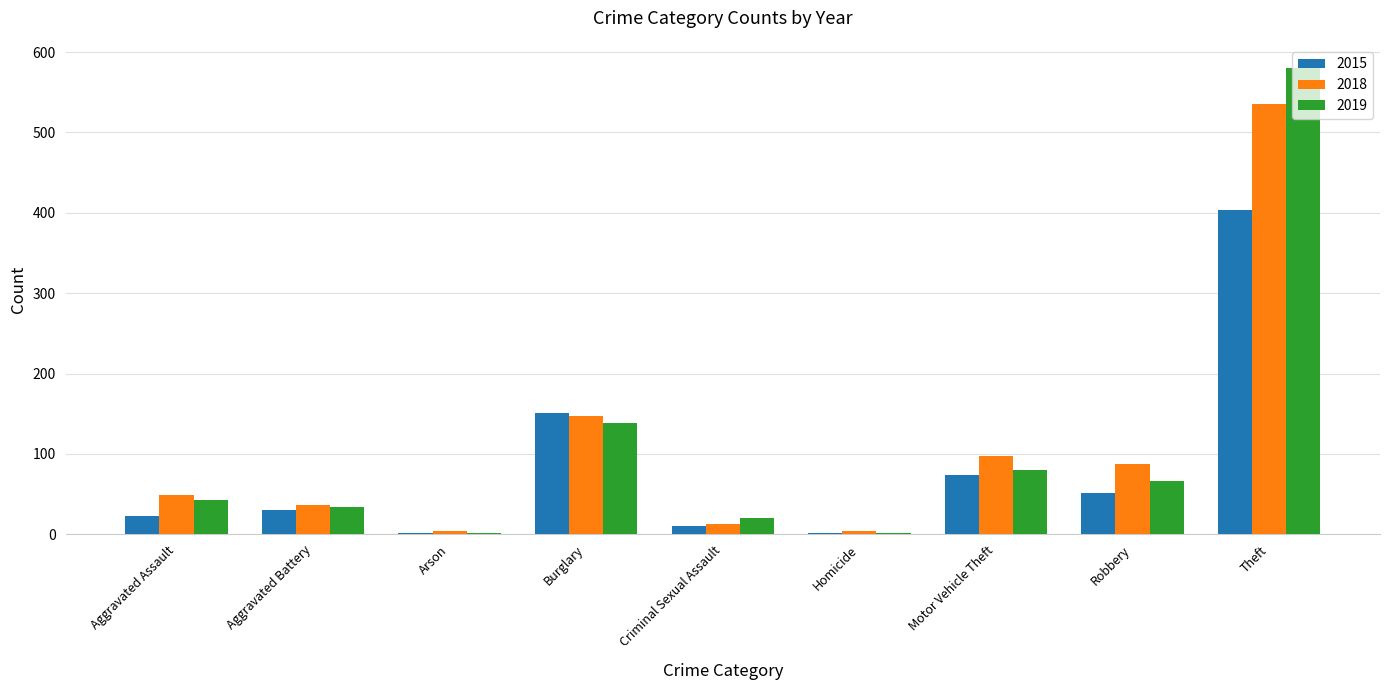

What is the sum of the 2015 values at Aggravated Assault and Robbery?

75